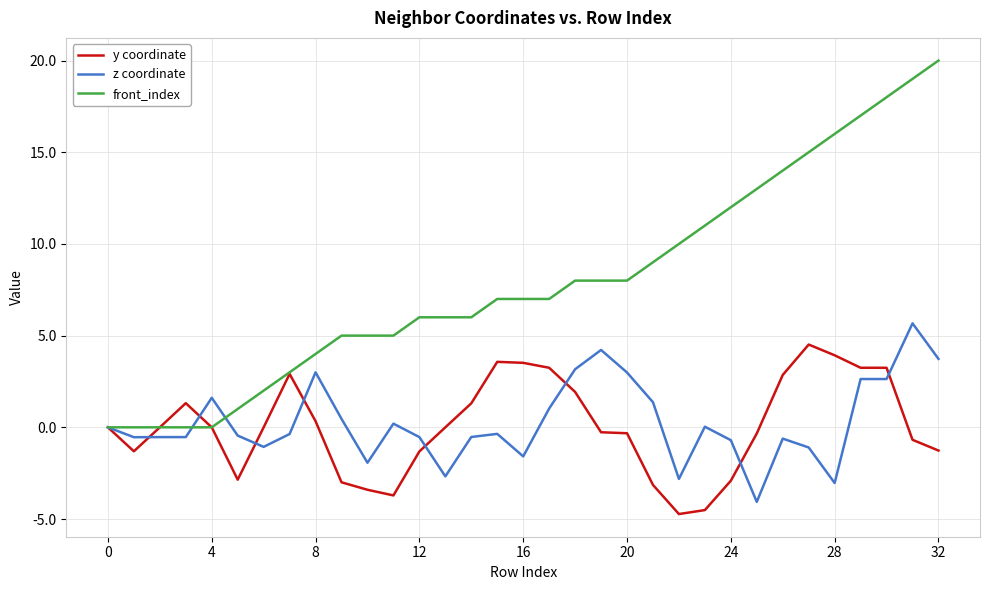

What is the maximum value for y coordinate?

4.5